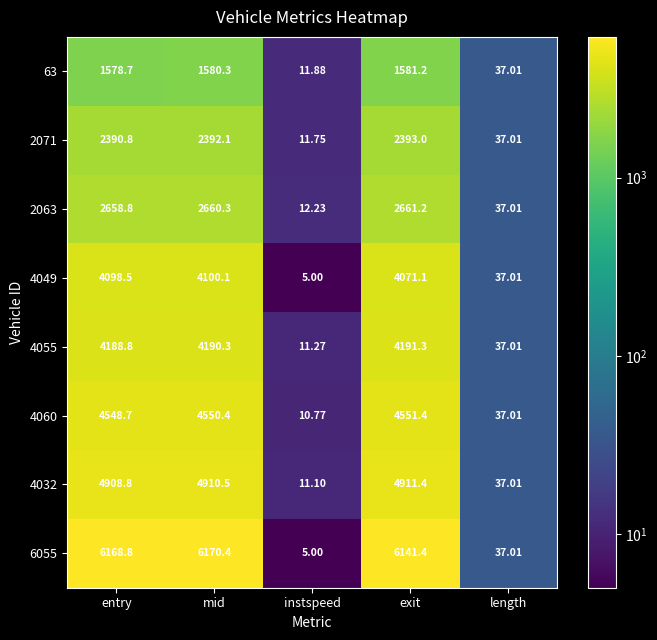

Is the value of 63 at entry greater than the value of 2071 at instspeed?

Yes